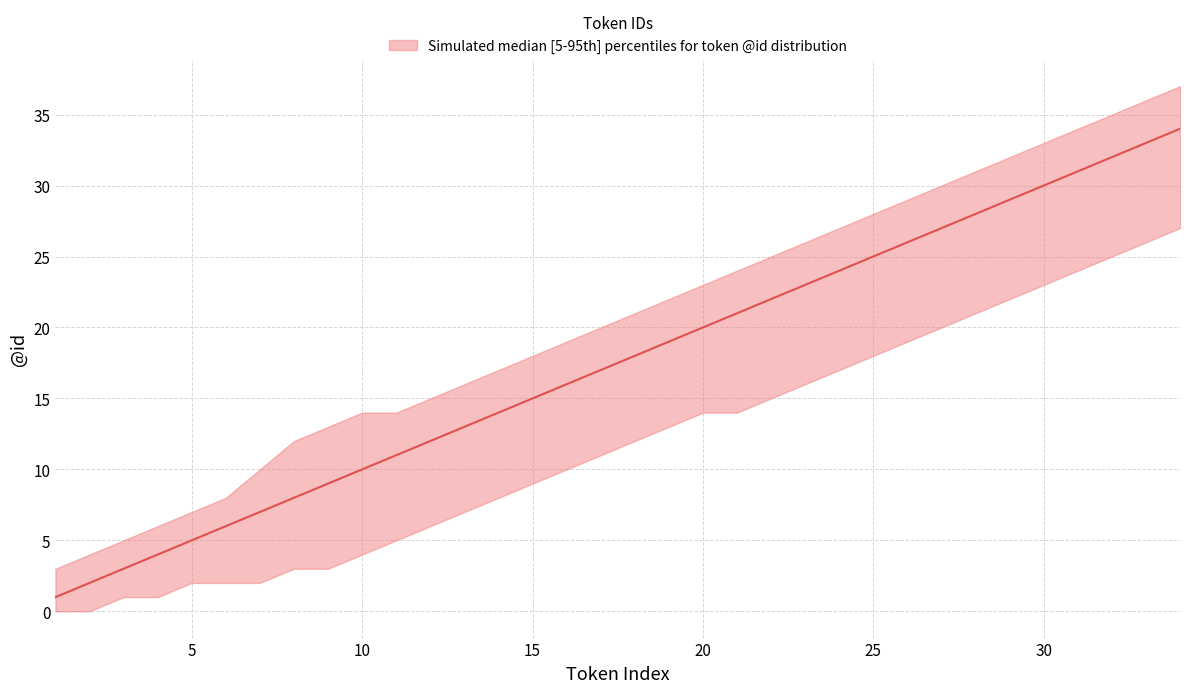

The median series shows 2 at 5. True or false?

False